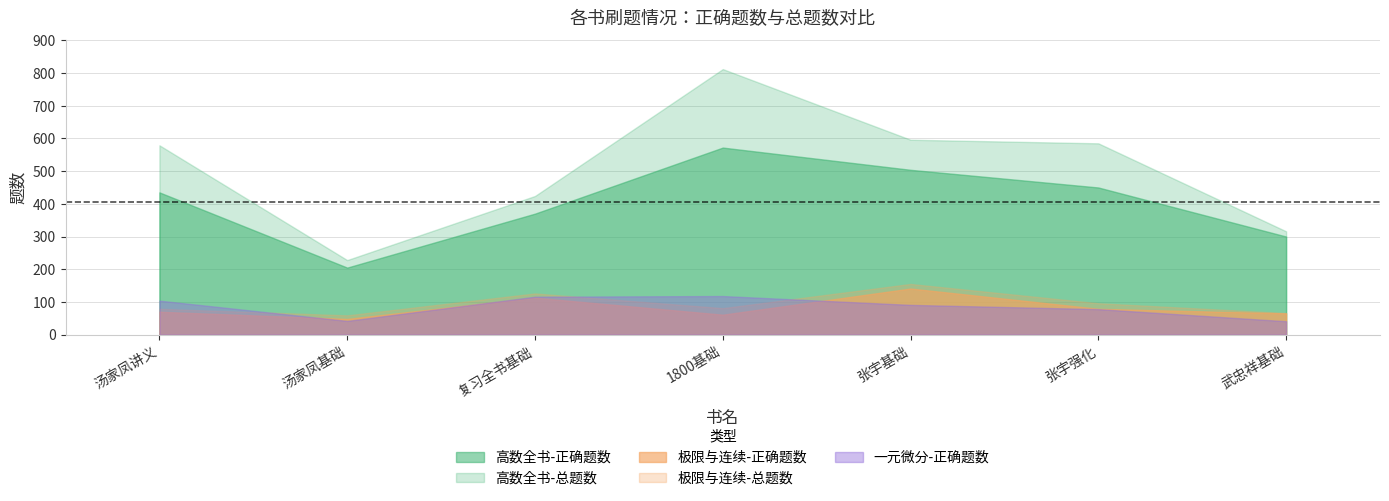

What is the sum of the 极限与连续-总题数 values at 武忠祥基础 and 张宇基础?

221